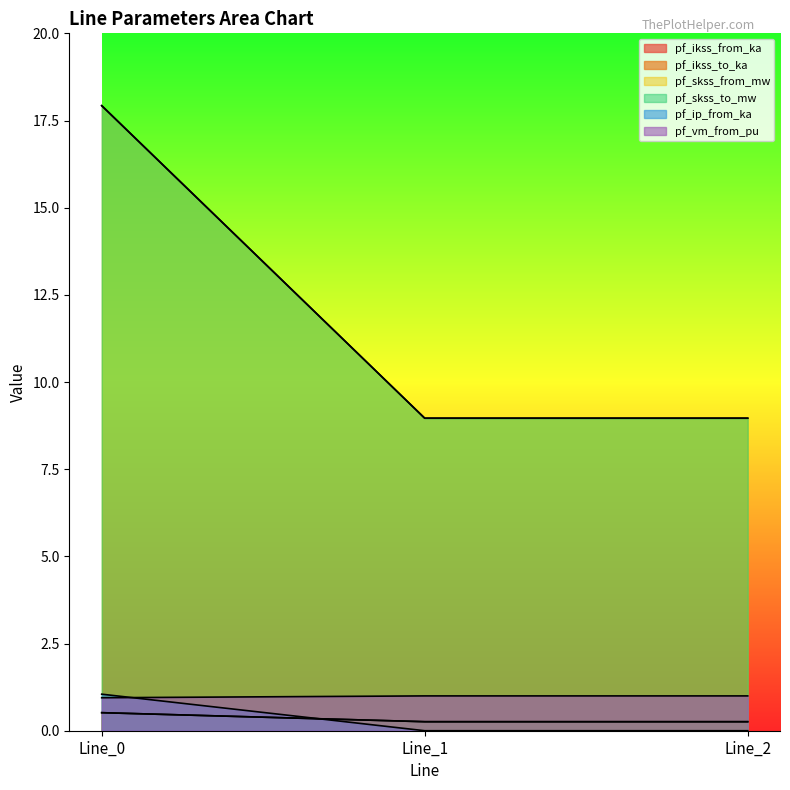

Which series has the widest spread of values?

pf_skss_to_mw